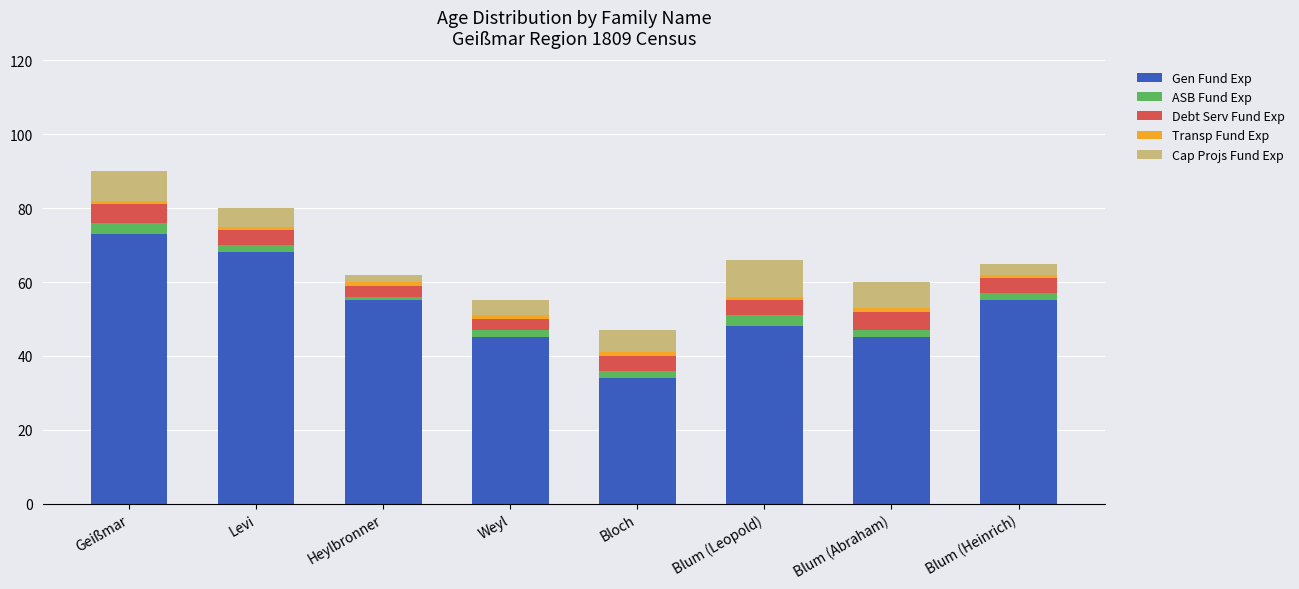

The Gen Fund Exp series shows 68 at Levi. True or false?

True